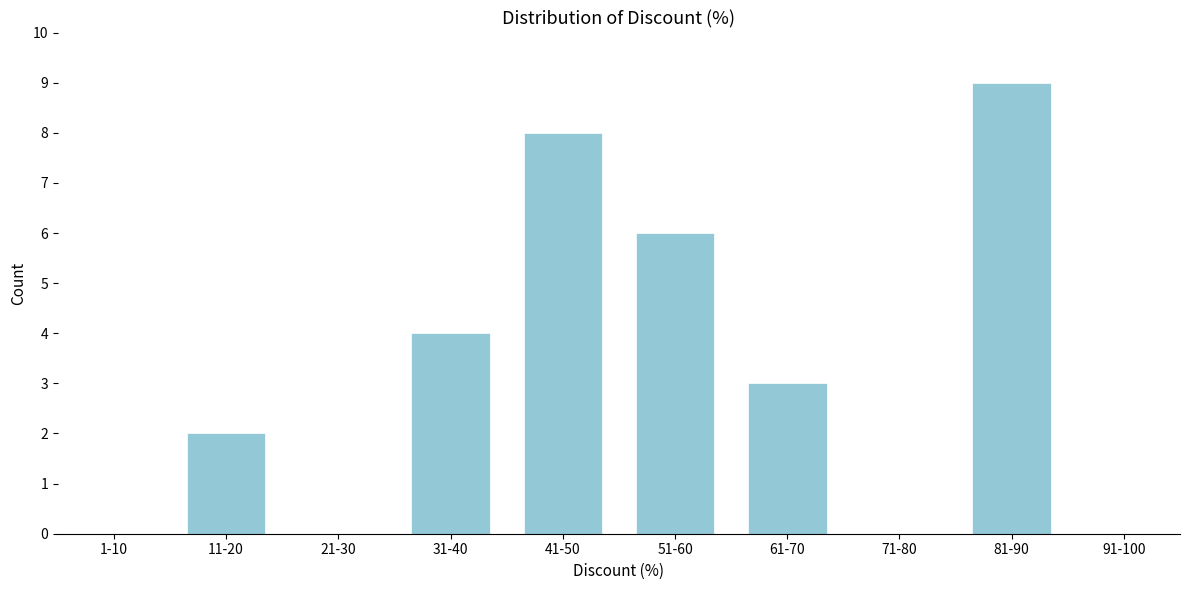

Reading left to right, list all the values displayed in this chart.

1-10=0	11-20=2	21-30=0	31-40=4	41-50=8	51-60=6	61-70=3	71-80=0	81-90=9	91-100=0